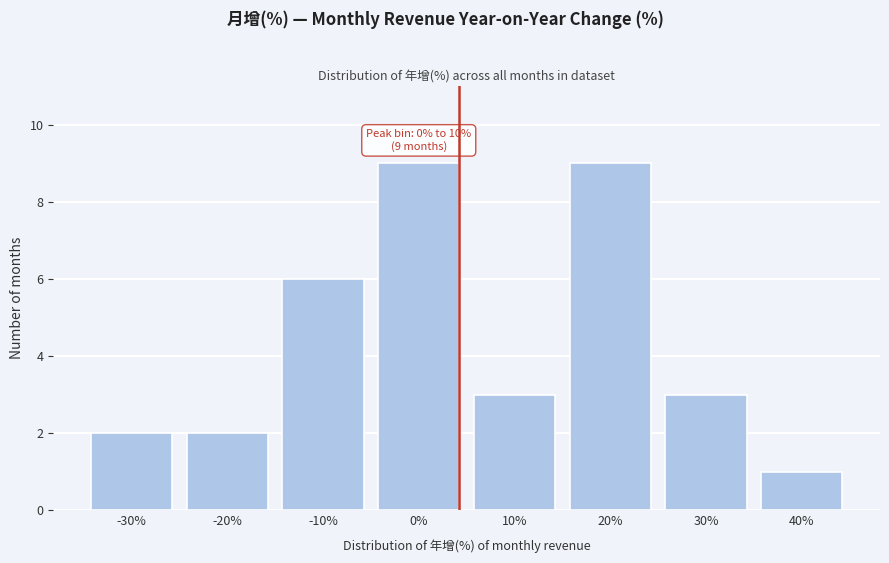

Reading right to left, extract all data points from this chart.

1	3	9	3	9	6	2	2